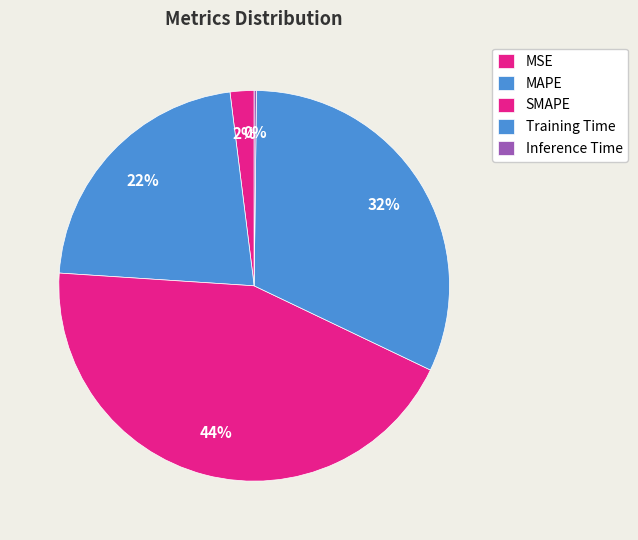

How many segments does this pie chart have?

5